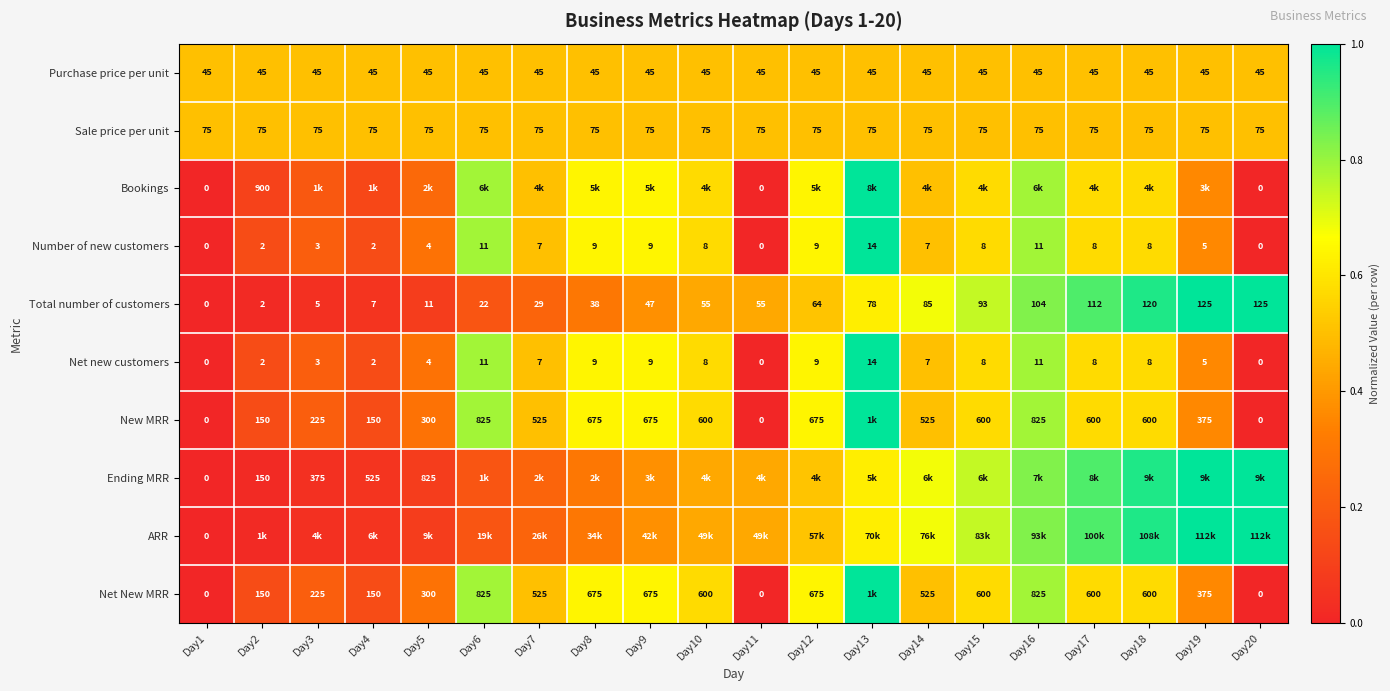

Is the value of Number of new customers at Day6 greater than the value of Total number of customers at Day20?

No